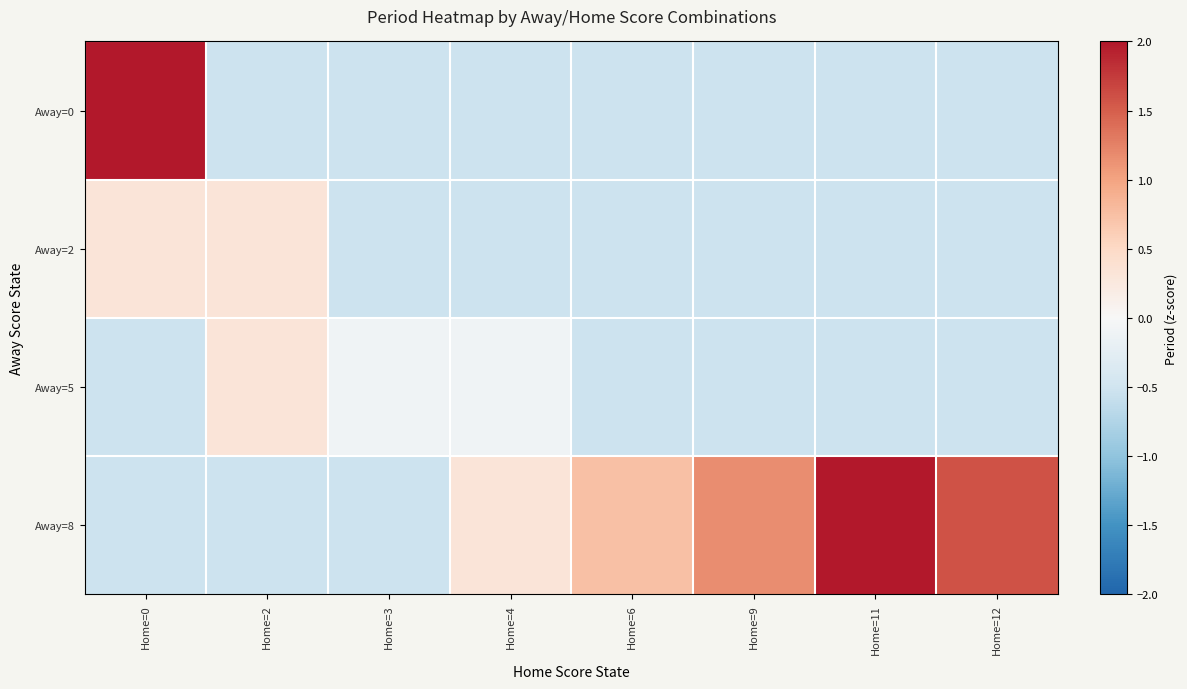

Which series has the widest spread of values?

Away=0